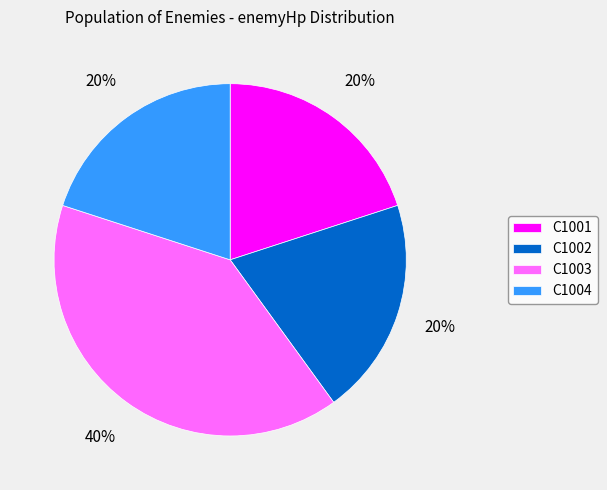

Which category has the biggest portion of the pie?

C1003